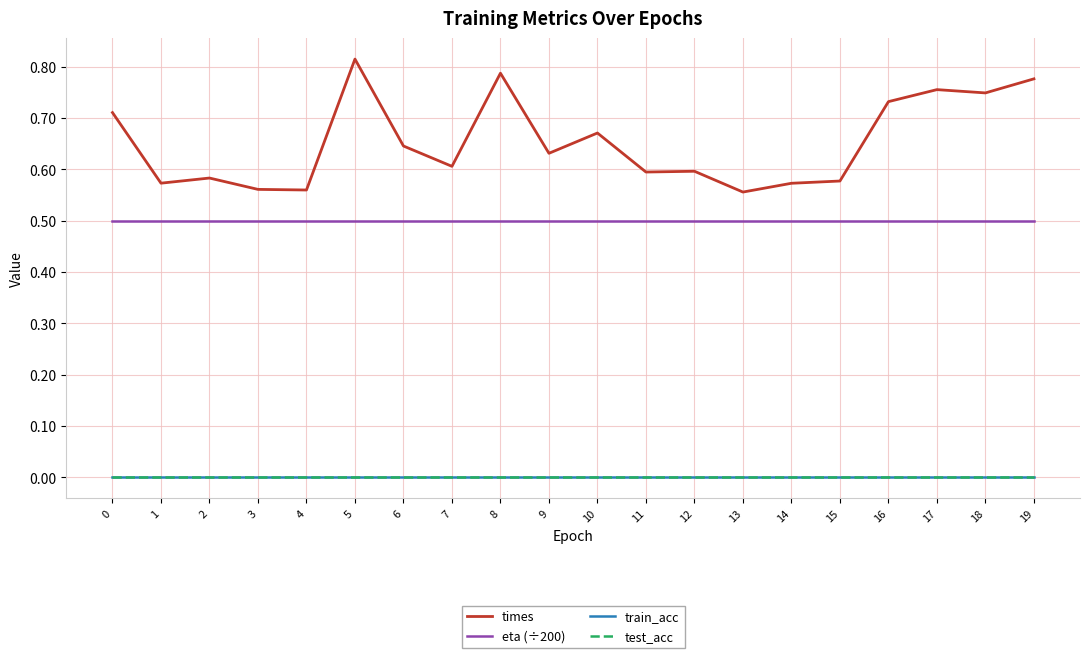

Does the chart display data point markers on the line(s)?

No